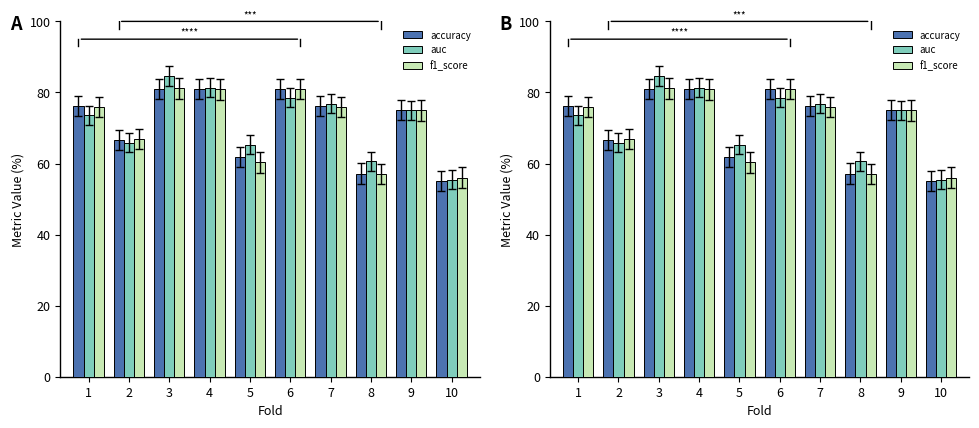

Which series has the largest range (max minus min)?

auc